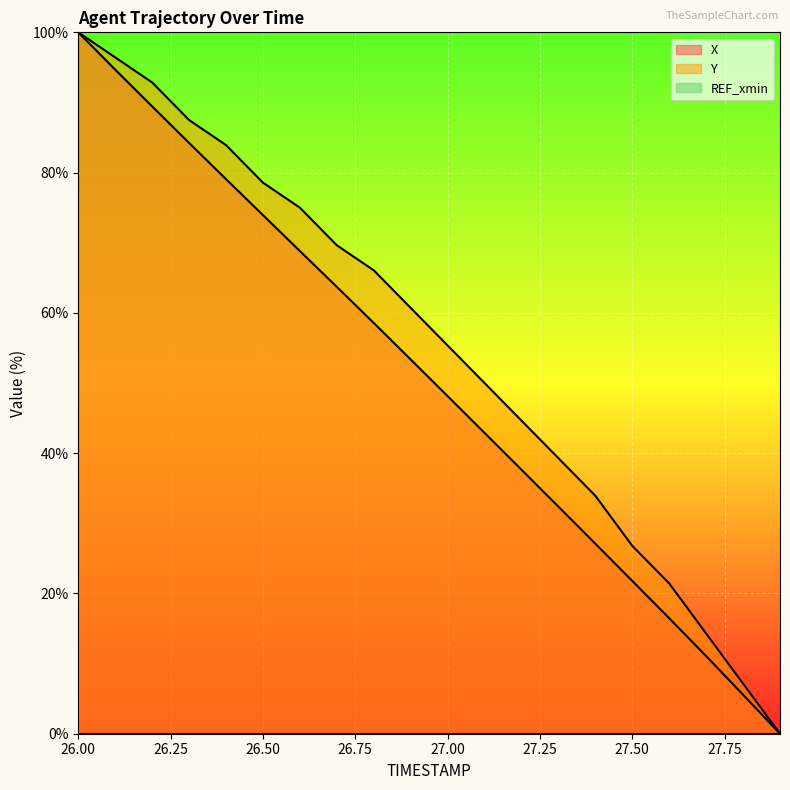

Reading left to right, extract all data points from this chart.

X: 100.0	94.7	89.4	84.2	79.1	73.9	68.8	63.7	58.6	53.4	48.1	42.9	37.6	32.4	27.1	21.8	16.5	11.1	5.6	0.0
Y: 100.0	96.4	92.9	87.5	83.9	78.6	75.0	69.6	66.1	60.7	55.4	50.0	44.6	39.3	33.9	26.8	21.4	14.3	7.1	0.0